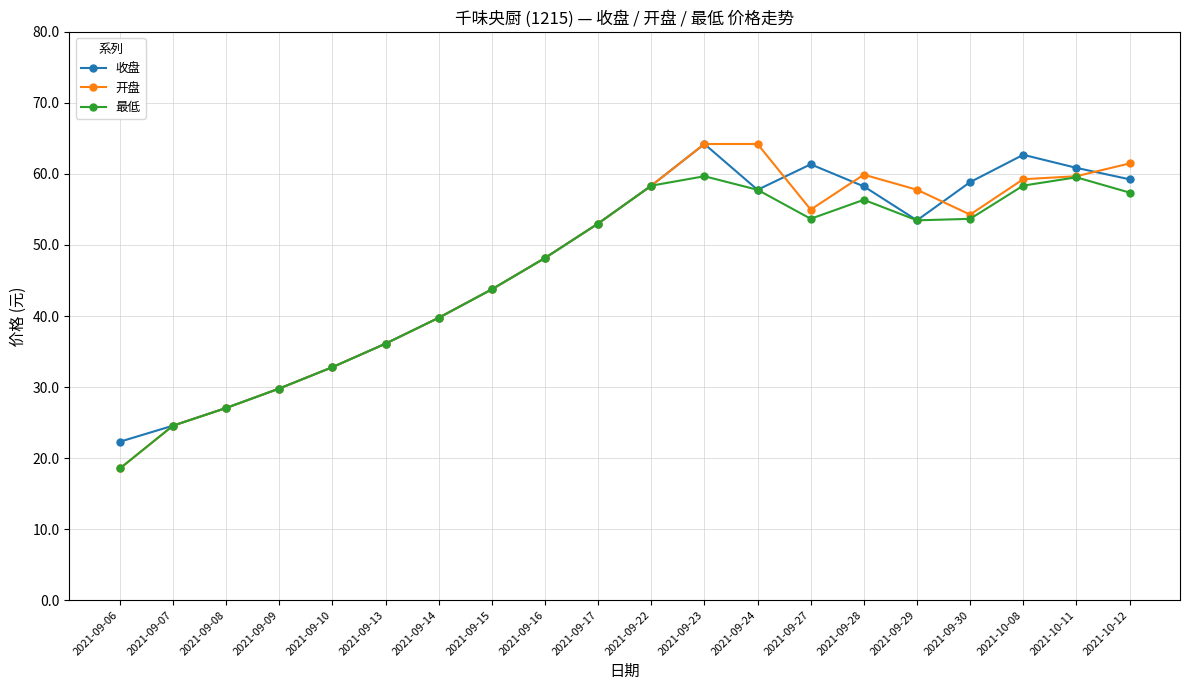

What position from the left is 2021-09-13?

6